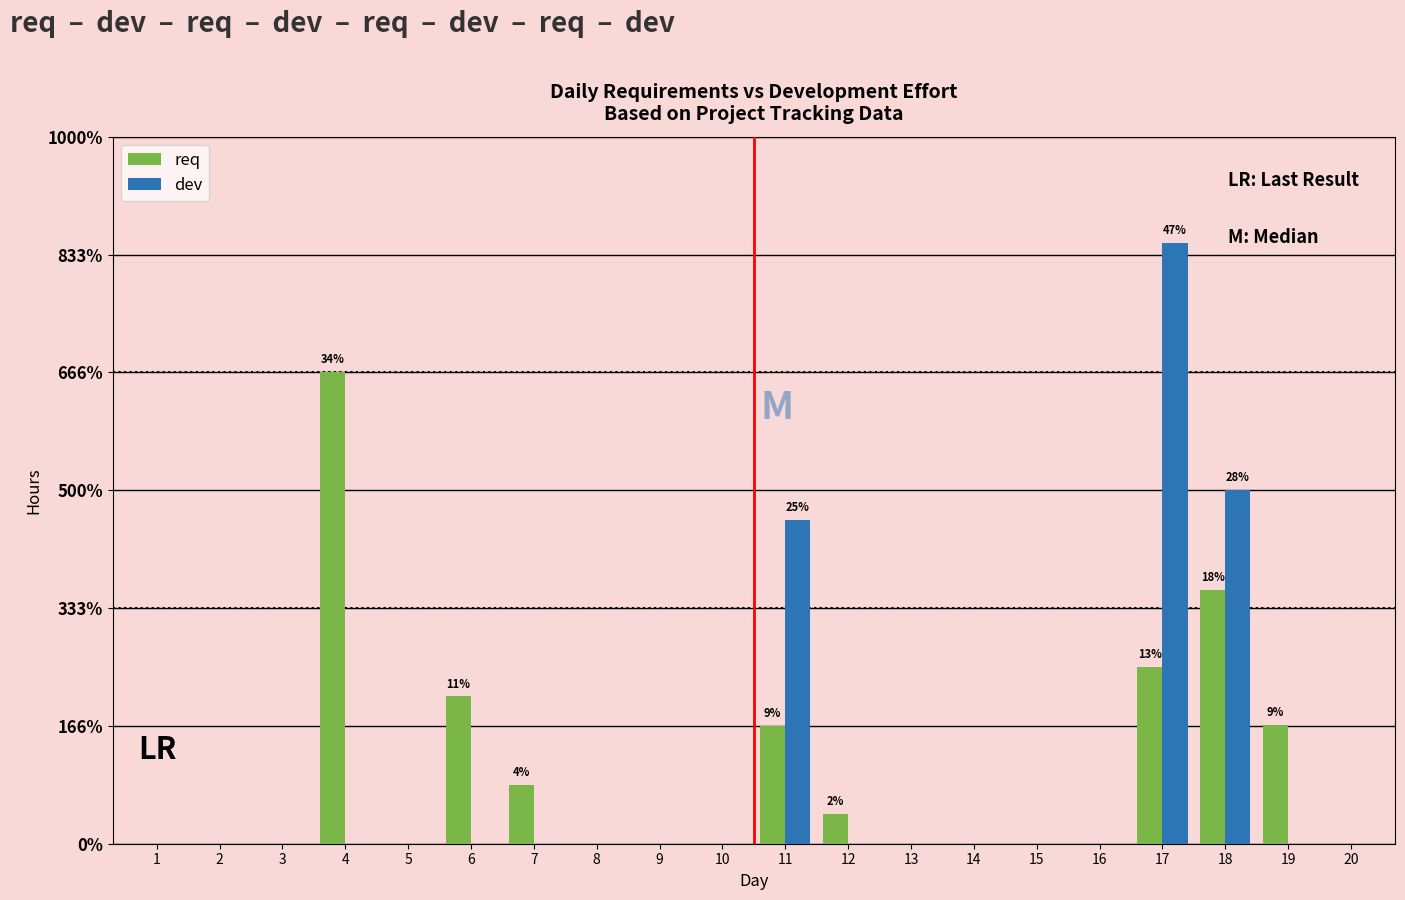

Reading left to right, extract all data points from this chart.

req: 0.0	0.0	0.0	4.0	0.0	1.2	0.5	0.0	0.0	0.0	1.0	0.2	0.0	0.0	0.0	0.0	1.5	2.1	1.0	0.0
dev: 0.0	0.0	0.0	0.0	0.0	0.0	0.0	0.0	0.0	0.0	2.8	0.0	0.0	0.0	0.0	0.0	5.1	3.0	0.0	0.0